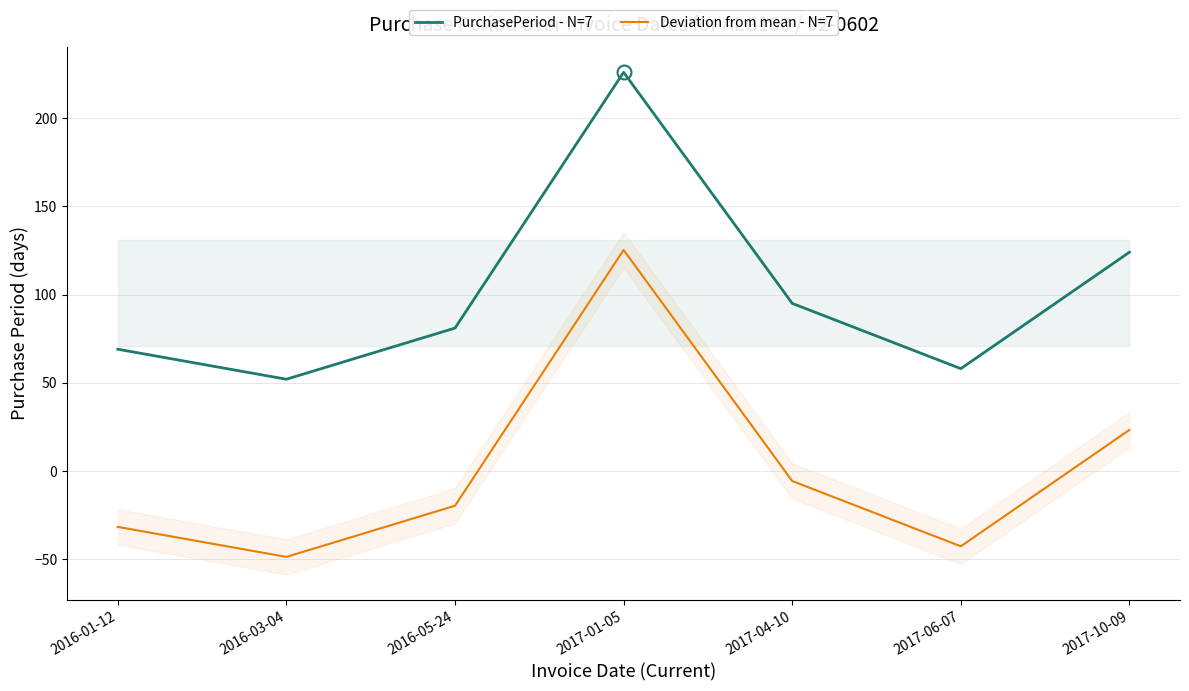

What is the smallest value displayed?

-48.7